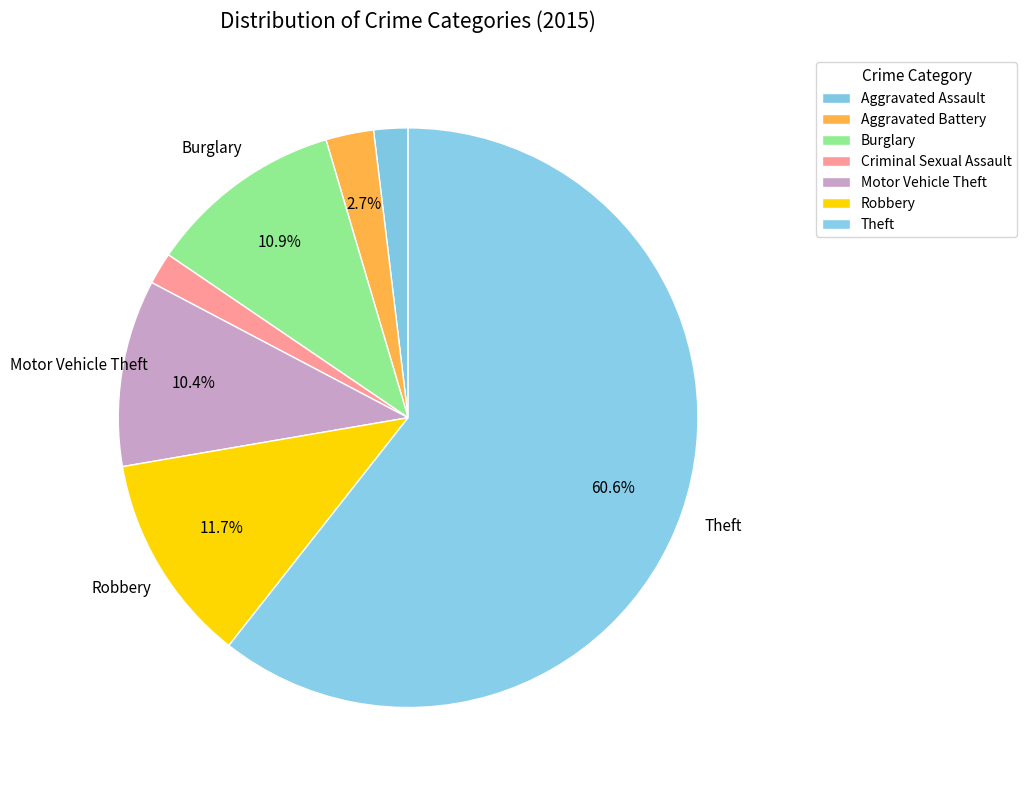

How many segments does this pie chart have?

7